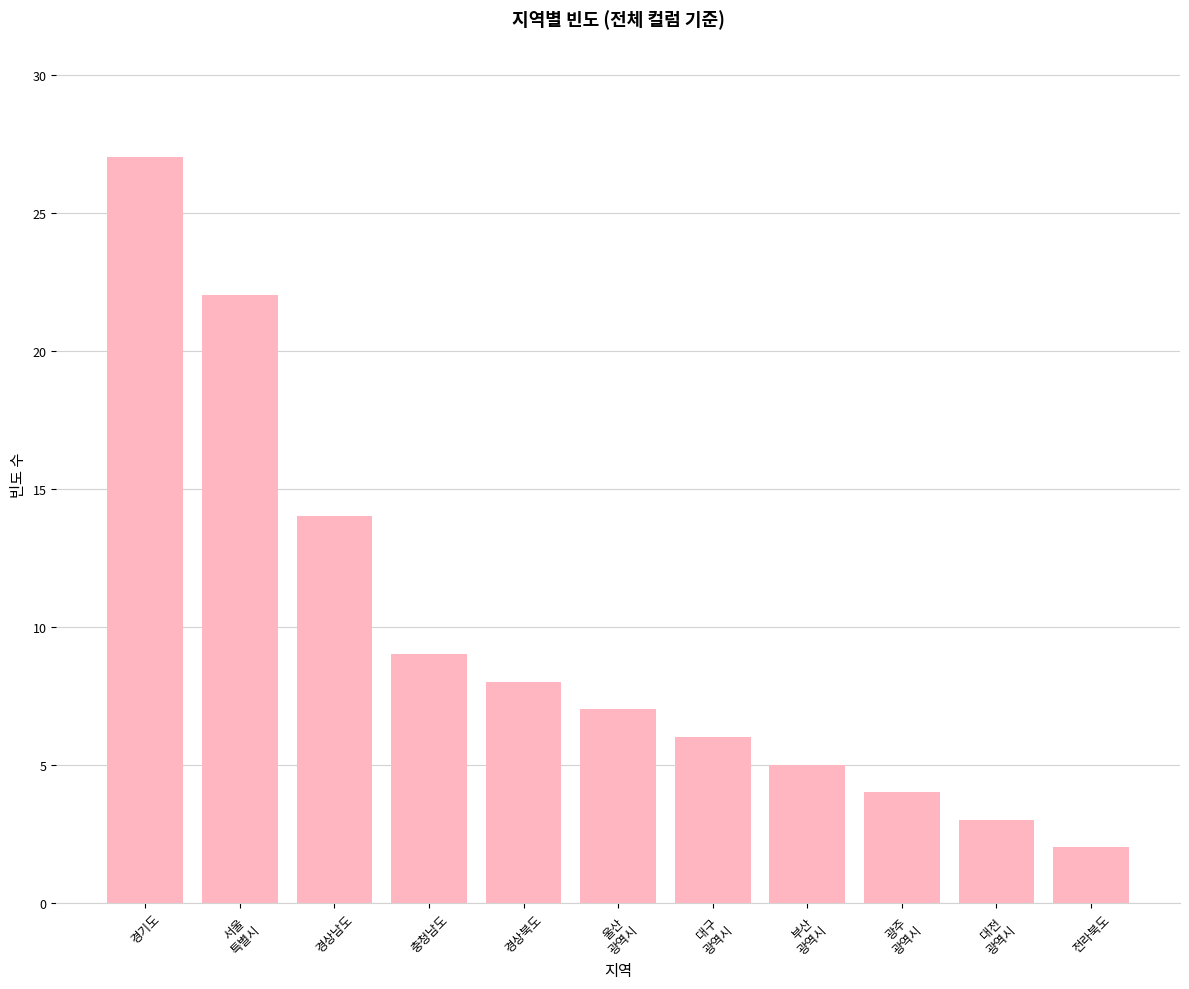

Reading left to right, list all the values displayed in this chart.

27	22	14	9	8	7	6	5	4	3	2